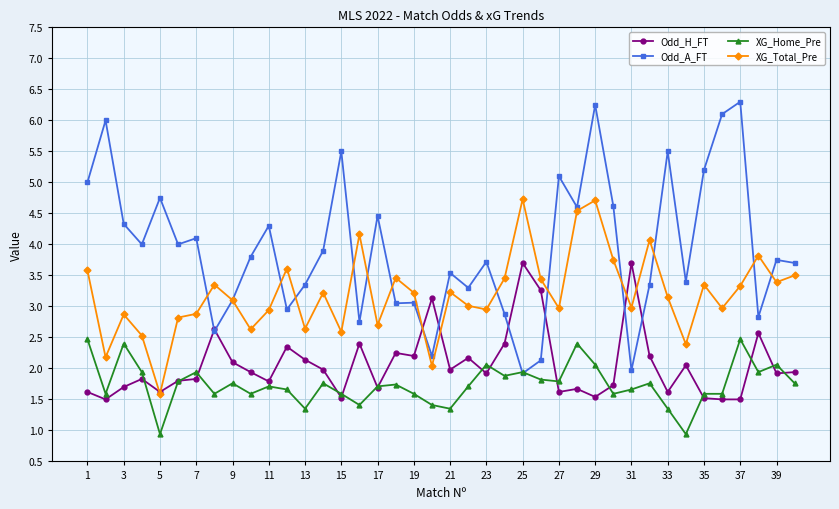

Which series has the largest total across all categories?

Odd_A_FT